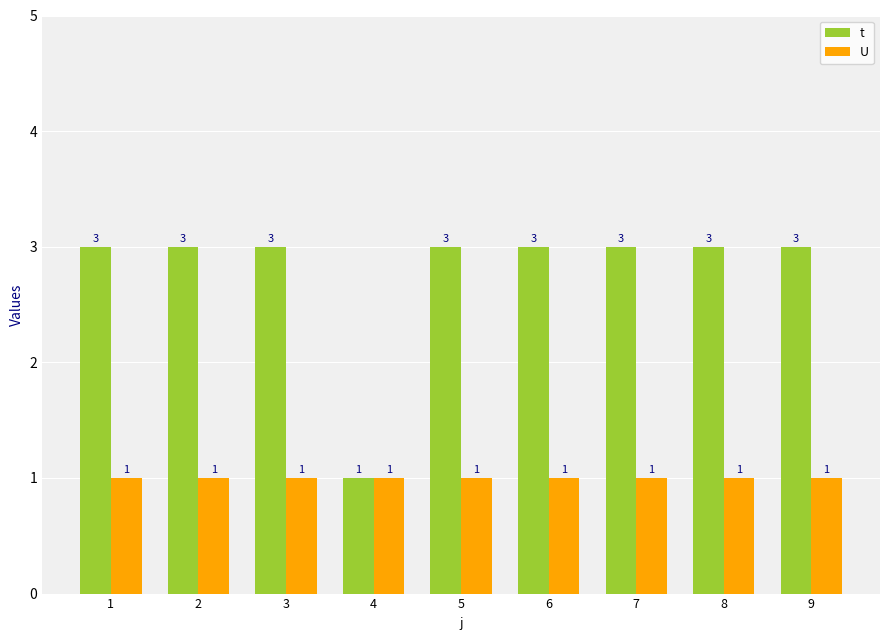

Which category has the lowest value in the t series?

4